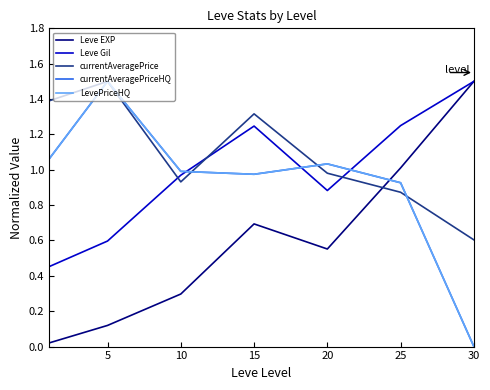

At which category does the chart reach its peak across all series?

30